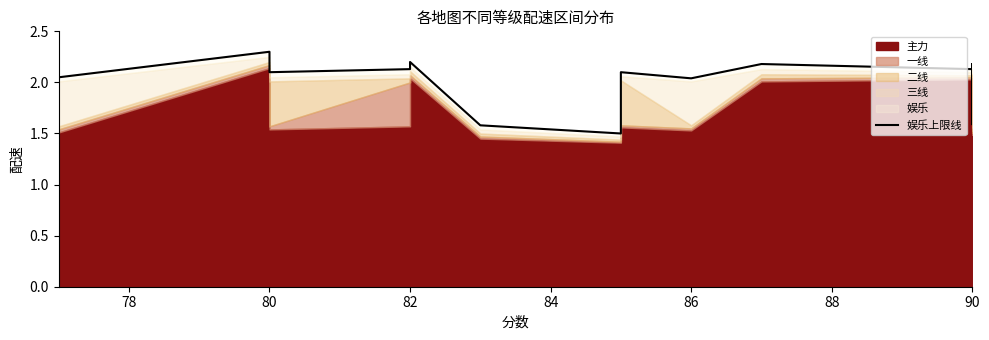

What is the value of the 5th point from the left?

2.2